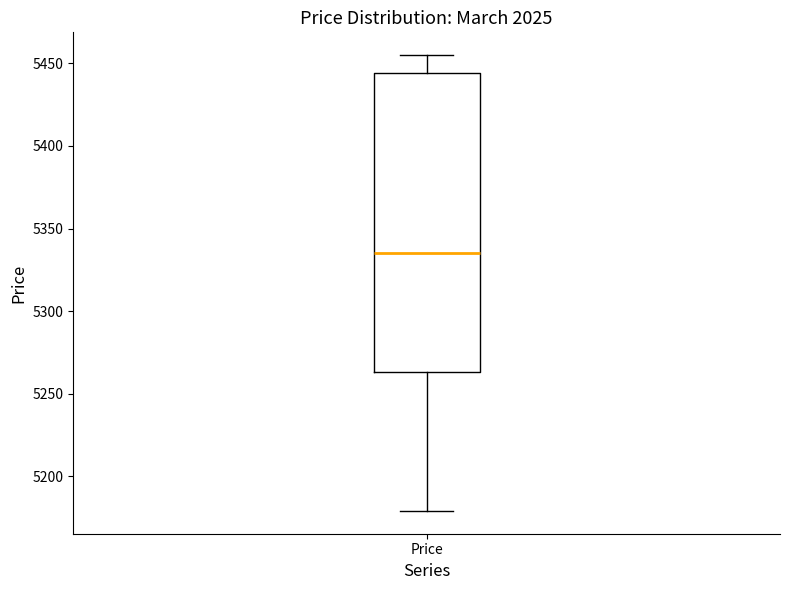

Read this box plot against the y-axis: the position of the median line, the range covered by the box, and the ends of both whiskers. The values are not printed on the chart, so give them approximately, as read against the axis.

median 5335, box 5265 to 5445, whiskers 5180 to 5455